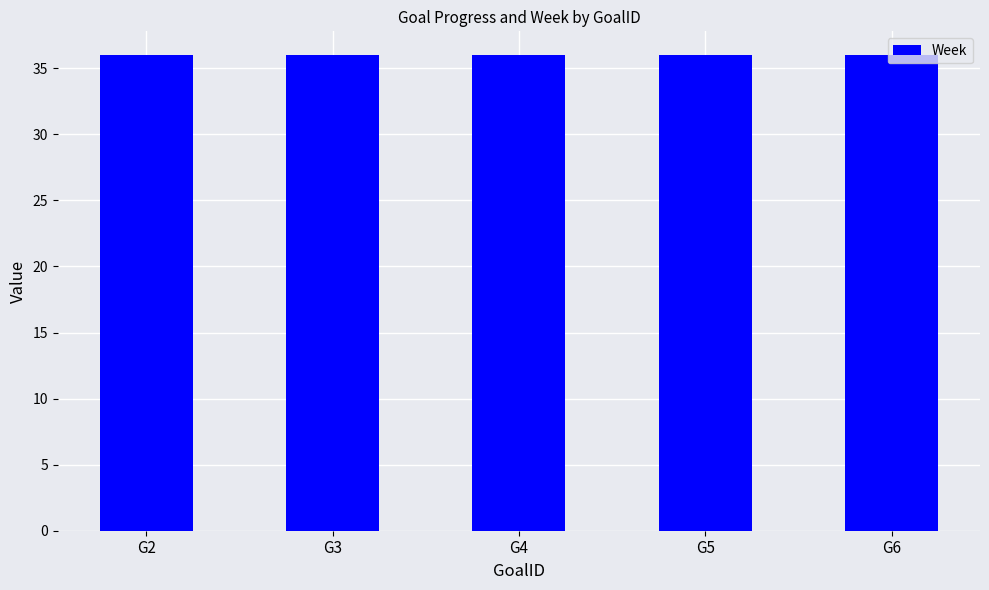

At which label does Week reach its minimum?

G2